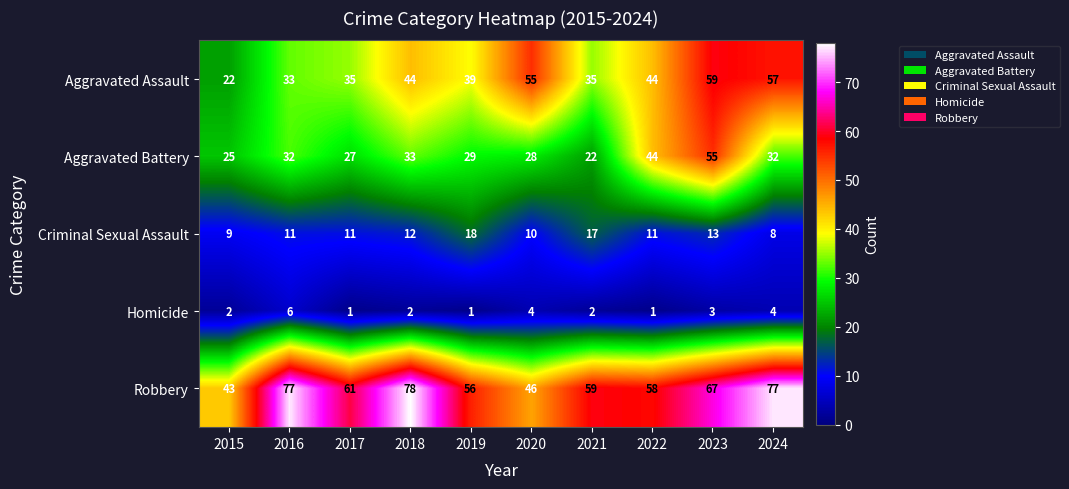

What is the spread (max minus min) of values at 2021?

57